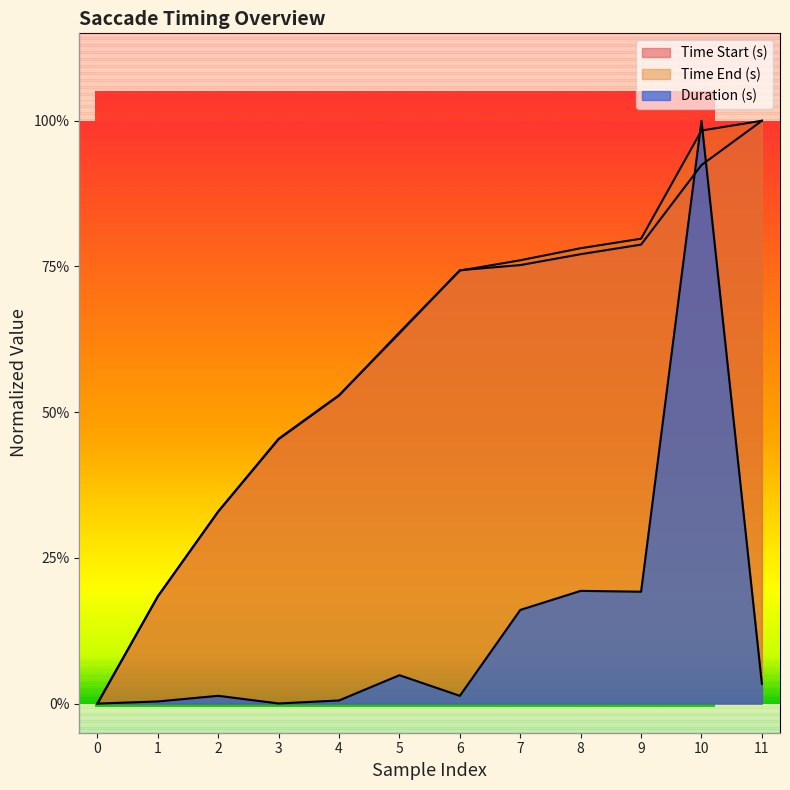

Is it true that Time Start (s) equals 1.2 at 6?

False